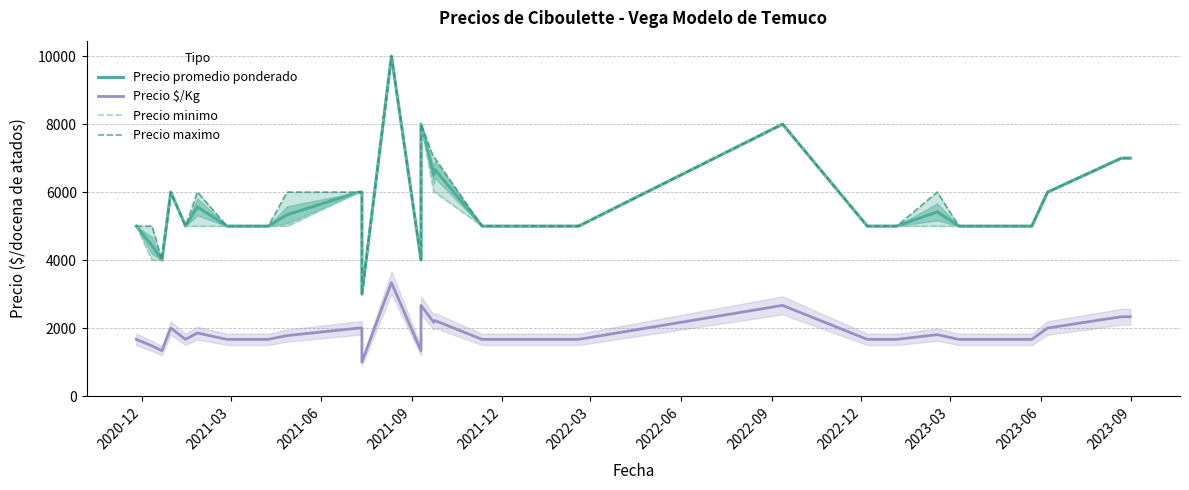

What is the difference between the maximum and minimum values in the Precio $/Kg series?

2333